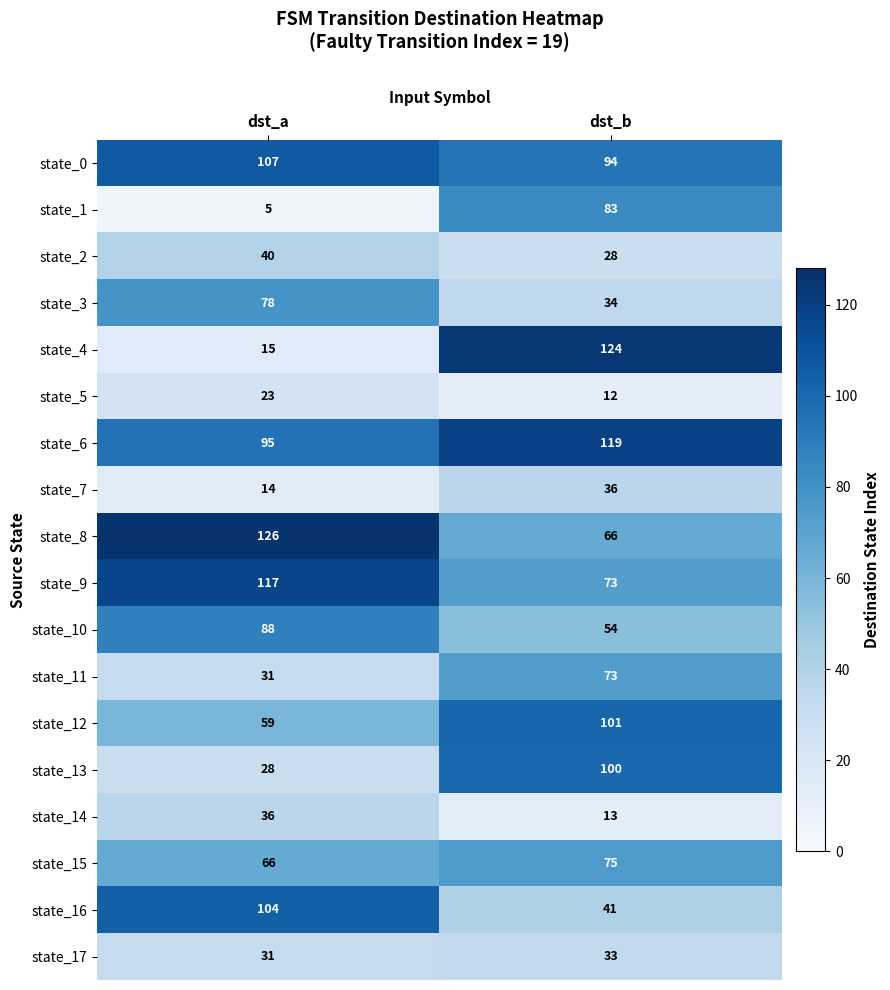

Which category has the lowest value in the state_13 series?

dst_a